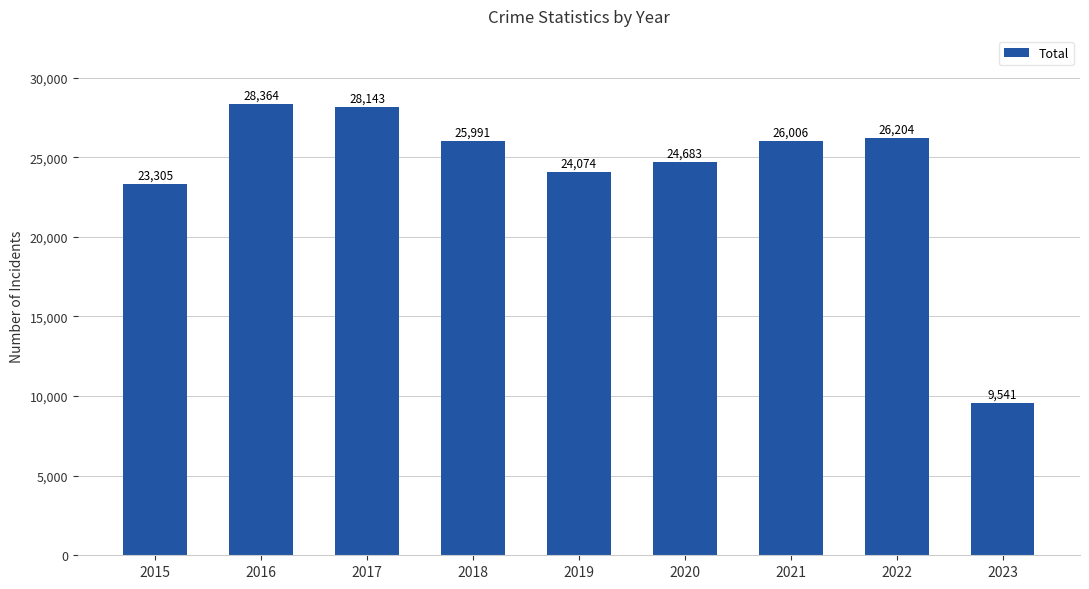

What is the value of the 7th bar from the left?

26006